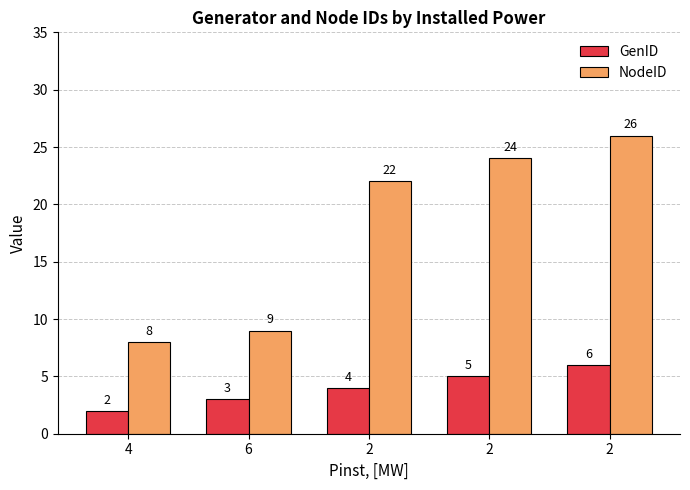

What are all the series names shown in the legend?

GenID, NodeID